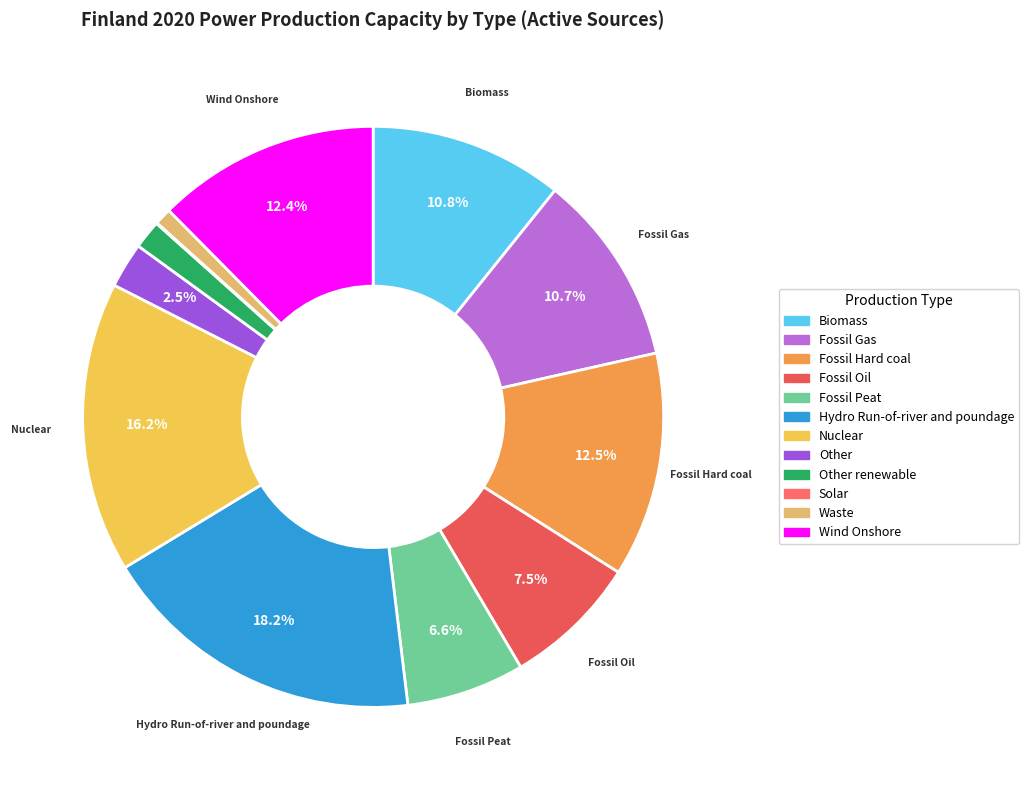

Is it true that Other is 3% of the pie?

True